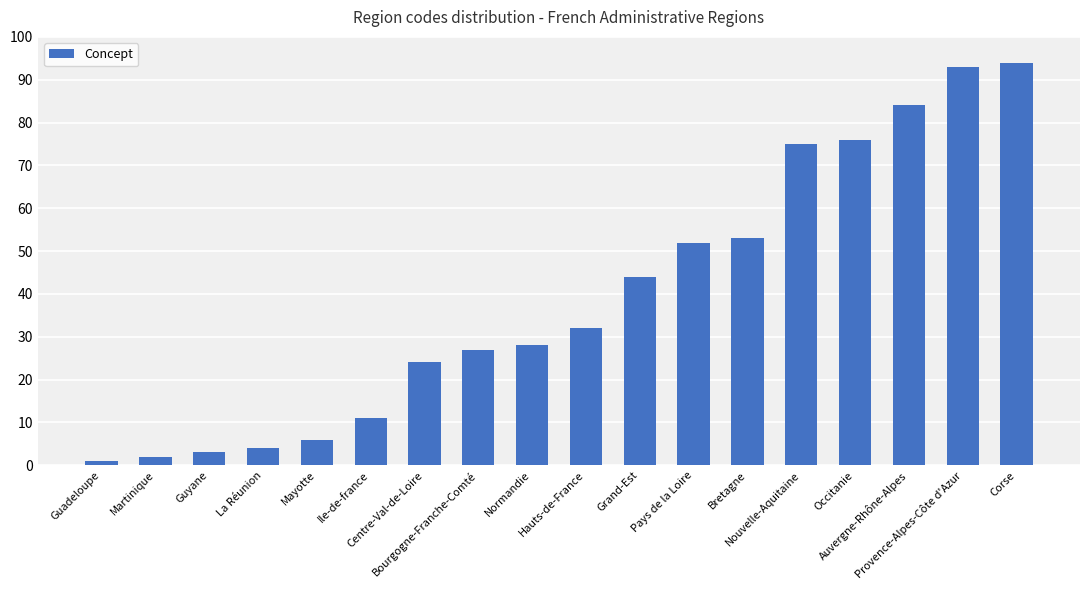

At which category does the chart reach its minimum across all series?

Guadeloupe